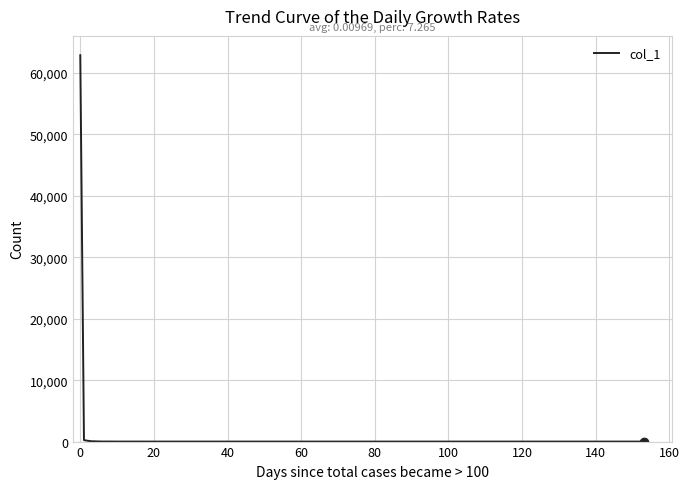

What is the maximum value shown in the chart?

62905